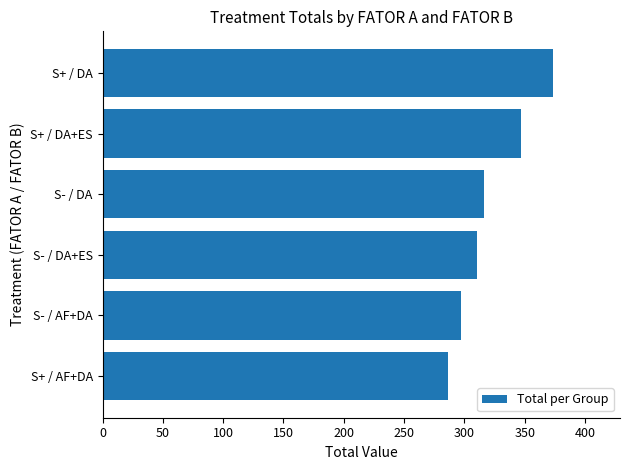

How many bars are there in total?

6